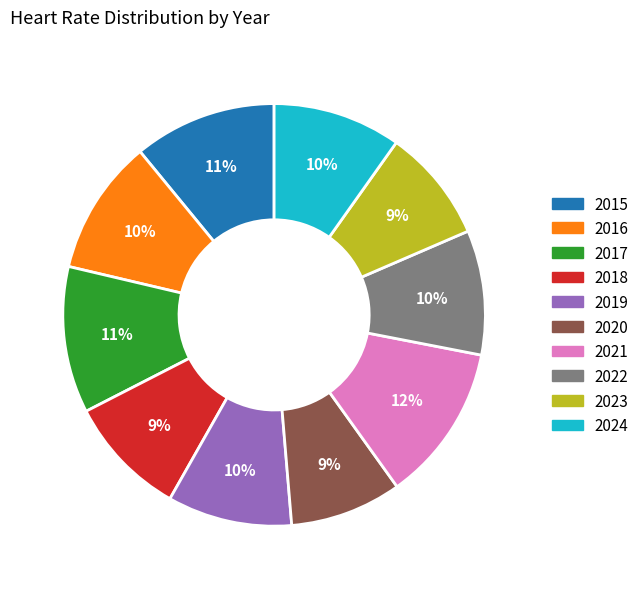

How many slices are in this pie chart?

10